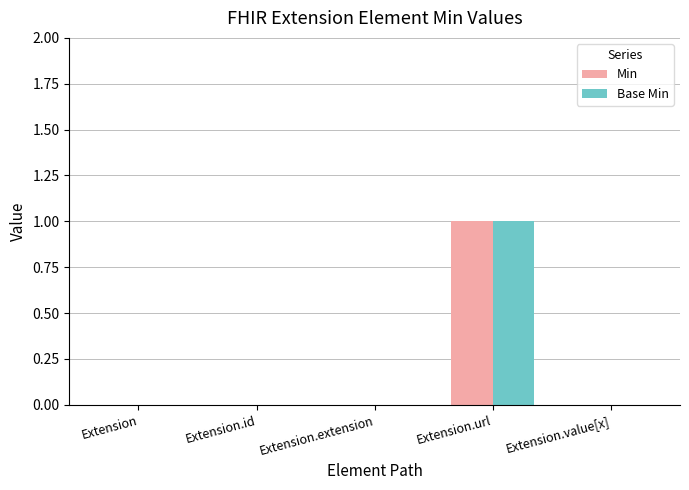

What is the sum of all Min values?

1